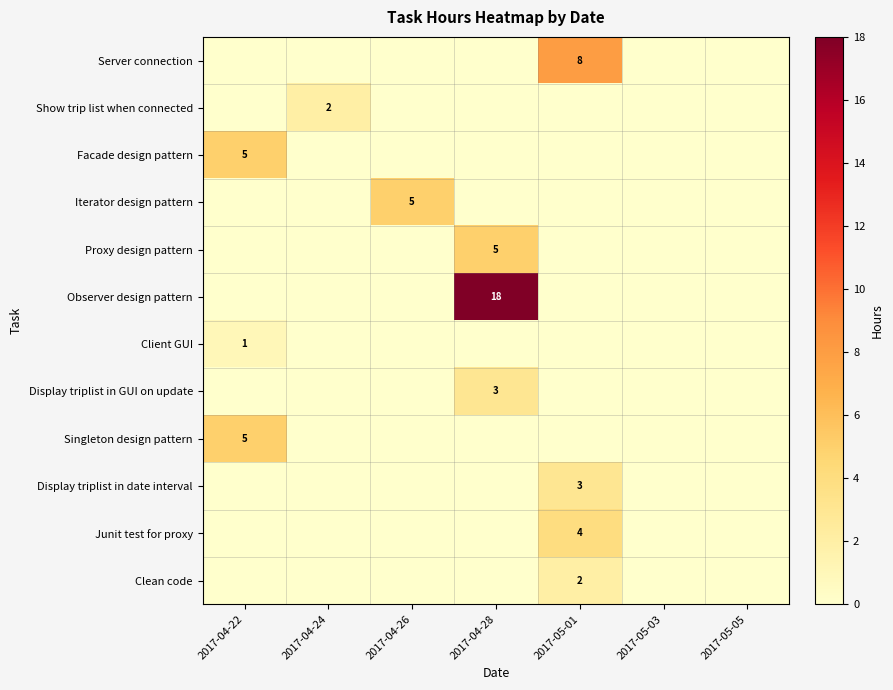

At how many categories does at least one series exceed 0?

5